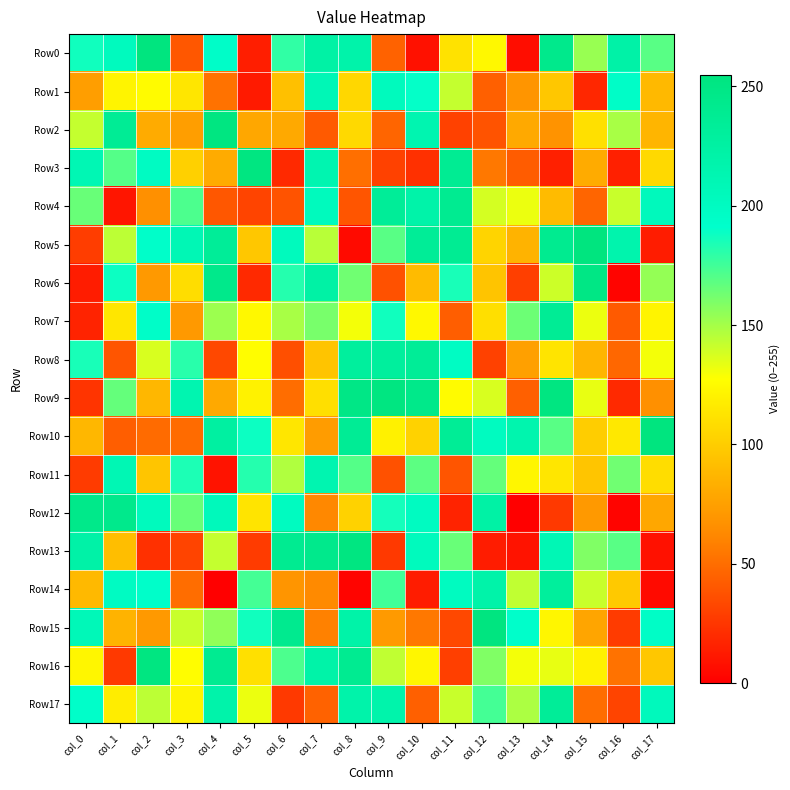

How many distinct data groups are displayed?

18